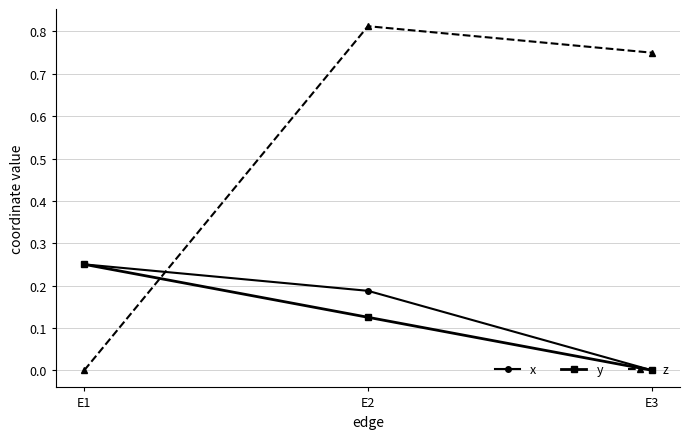

Is it true that y equals 0.0 at E3?

True